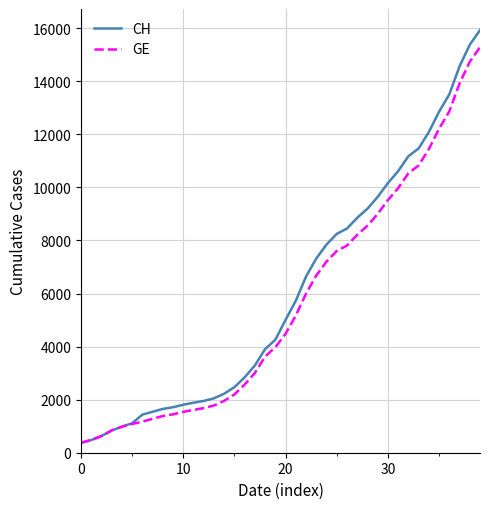

How many values in the CH series are below 5012?

20